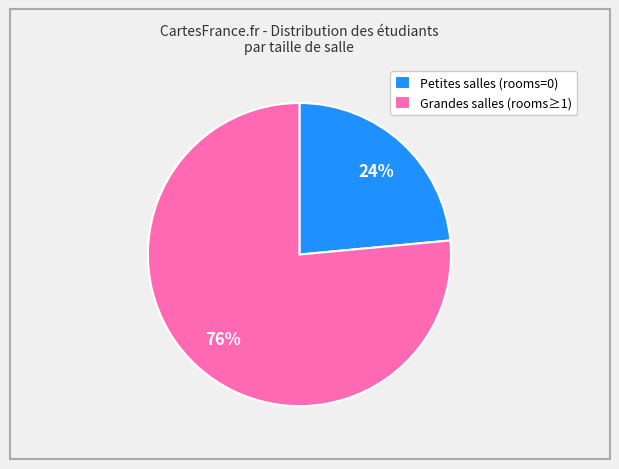

To the nearest percent, what portion does Petites salles (rooms=0) represent?

24%